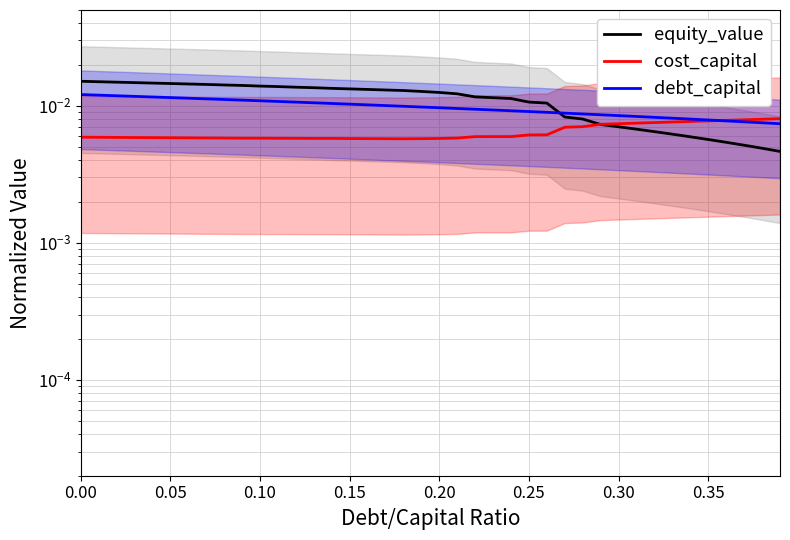

The cost_capital series shows 0.0 at 39. True or false?

True